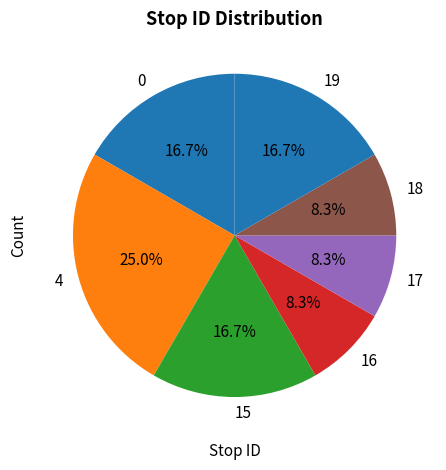

What is the ratio of the value at 19 to the value at 17?

2.0